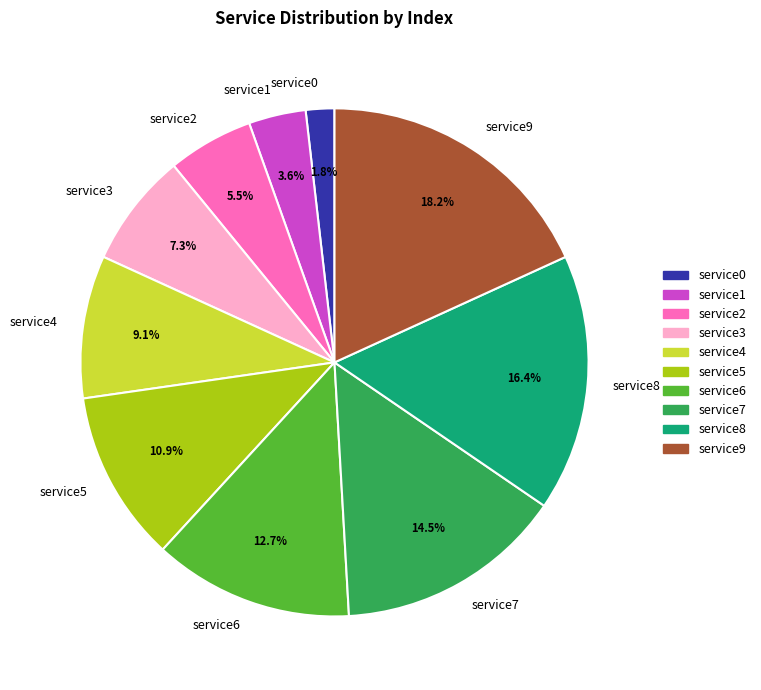

How many segments does this pie chart have?

10